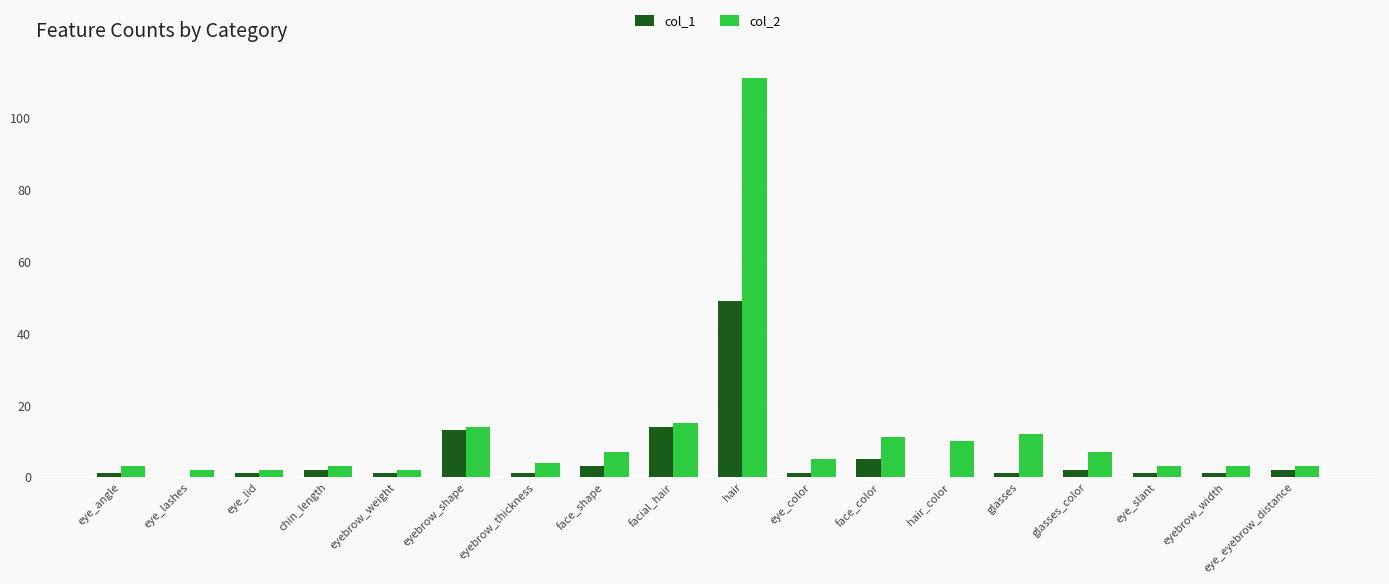

What is the total value across all series at hair_color?

10